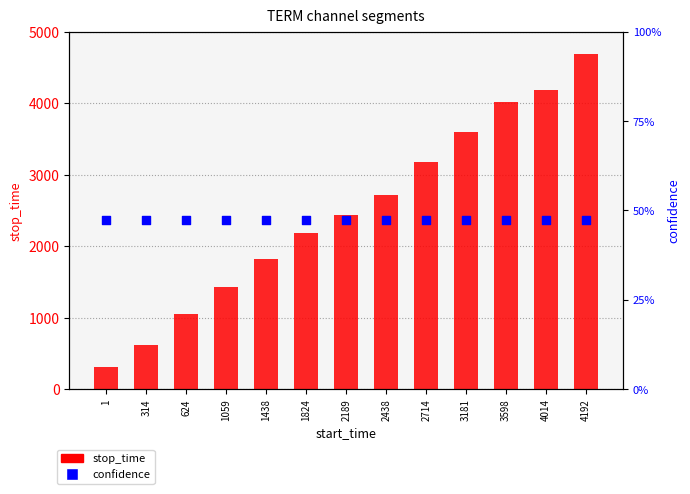

Which series reaches the maximum Y coordinate?

stop_time